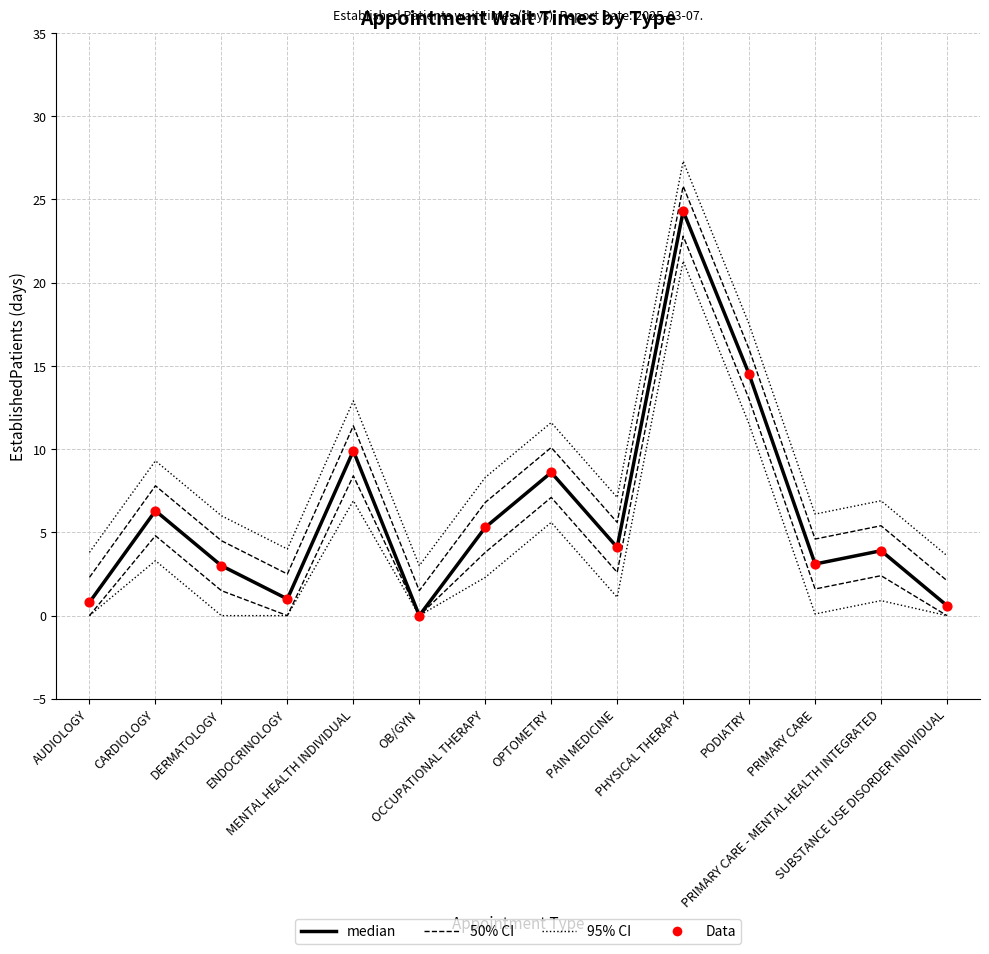

Is the value of 50% CI at OPTOMETRY greater than the value of 95% CI at PRIMARY CARE - MENTAL HEALTH INTEGRATED?

Yes